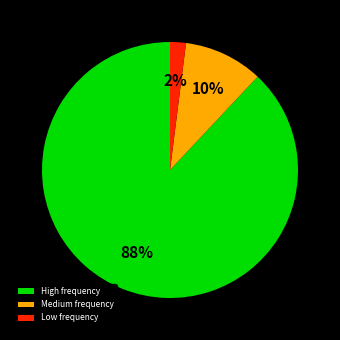

True or false: High frequency accounts for 88% of the total.

True